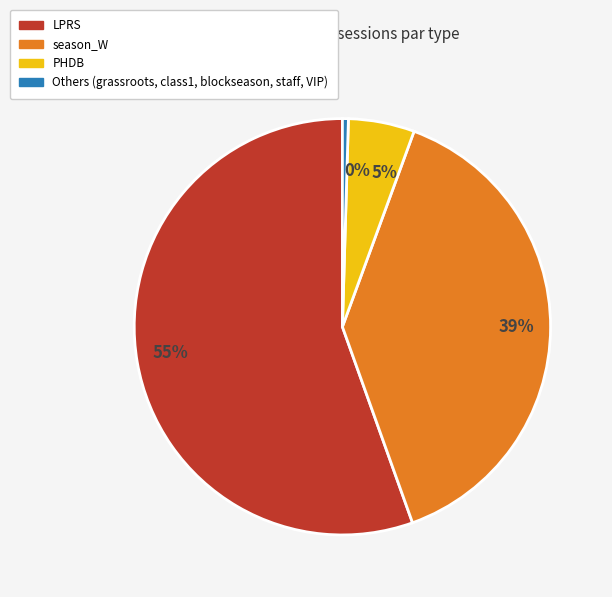

To the nearest percent, what percentage of the pie is 5%?

5%